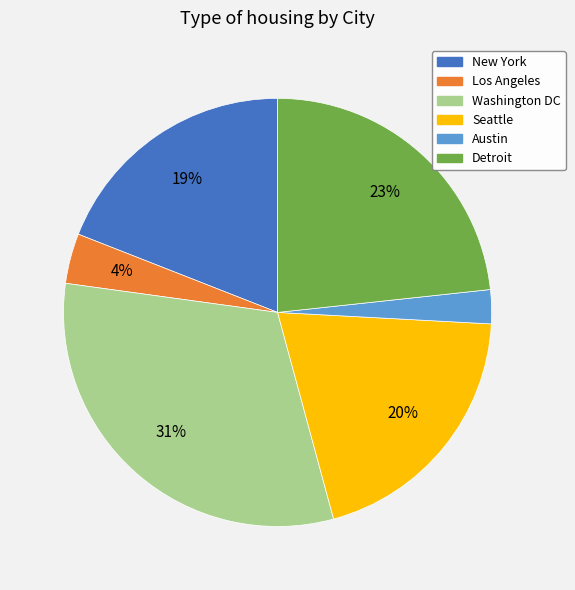

Does Los Angeles account for over 50% of the chart?

No